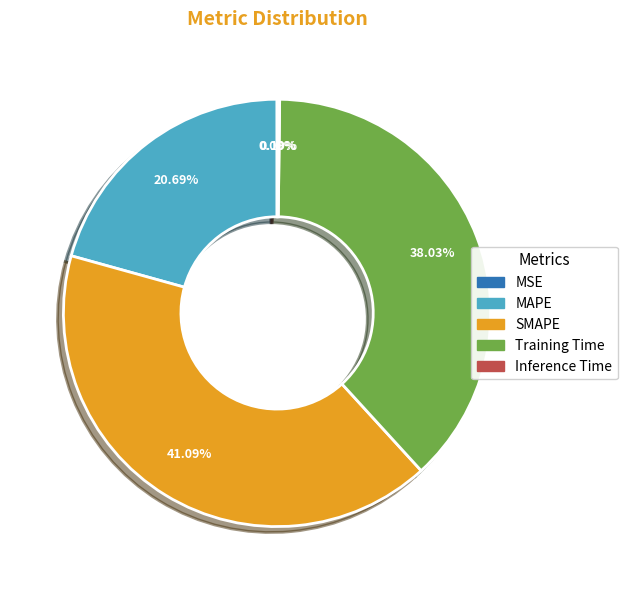

Which has a higher value, Training Time or MAPE?

Training Time